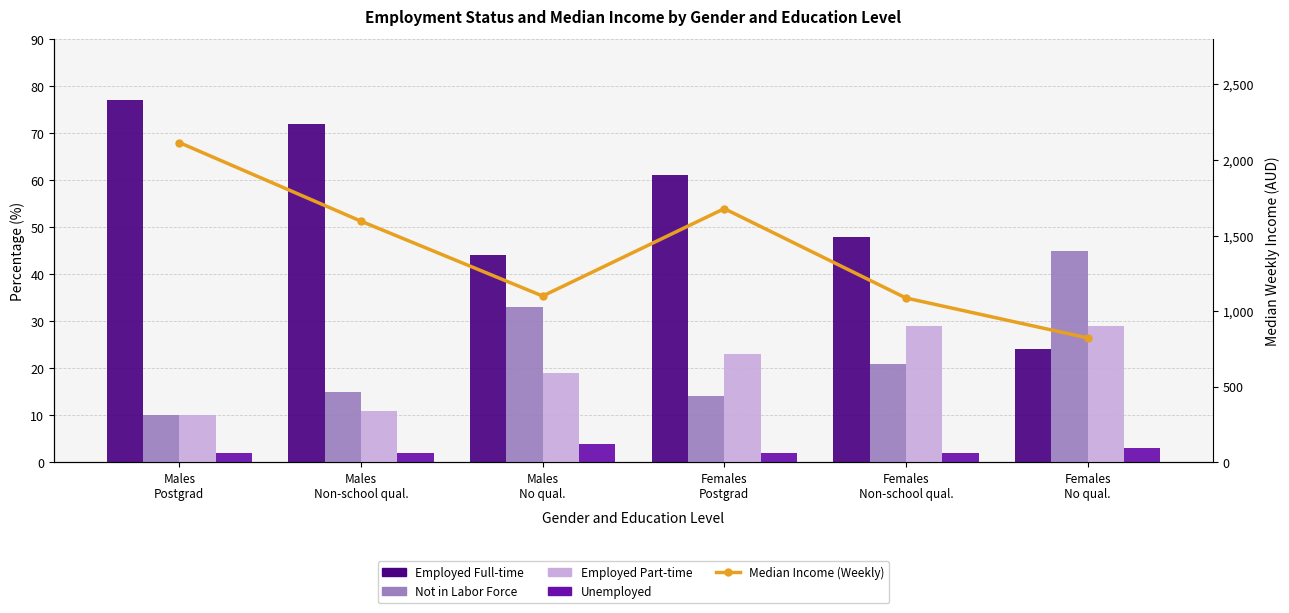

List the labels in order of Not in Labor Force value, smallest first.

Males
Postgrad, Females
Postgrad, Males
Non-school qual., Females
Non-school qual., Males
No qual., Females
No qual.